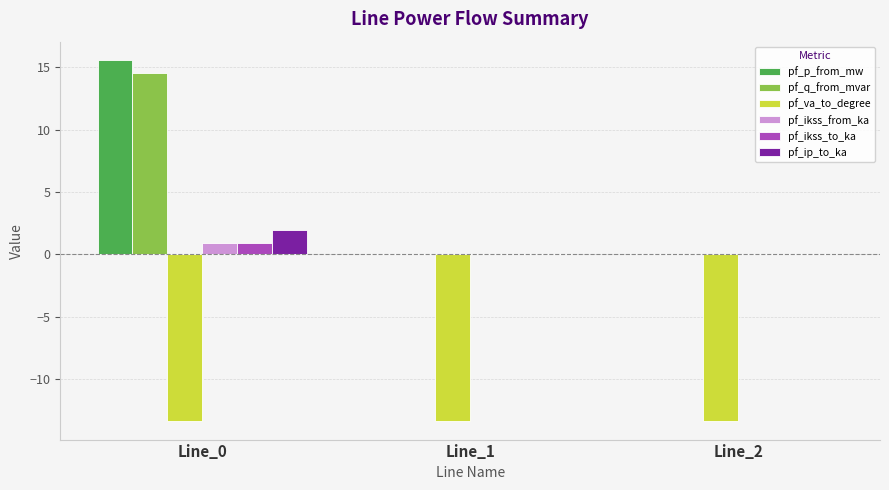

Is the value of pf_ikss_to_ka at Line_0 greater than the value of pf_ip_to_ka at Line_2?

Yes